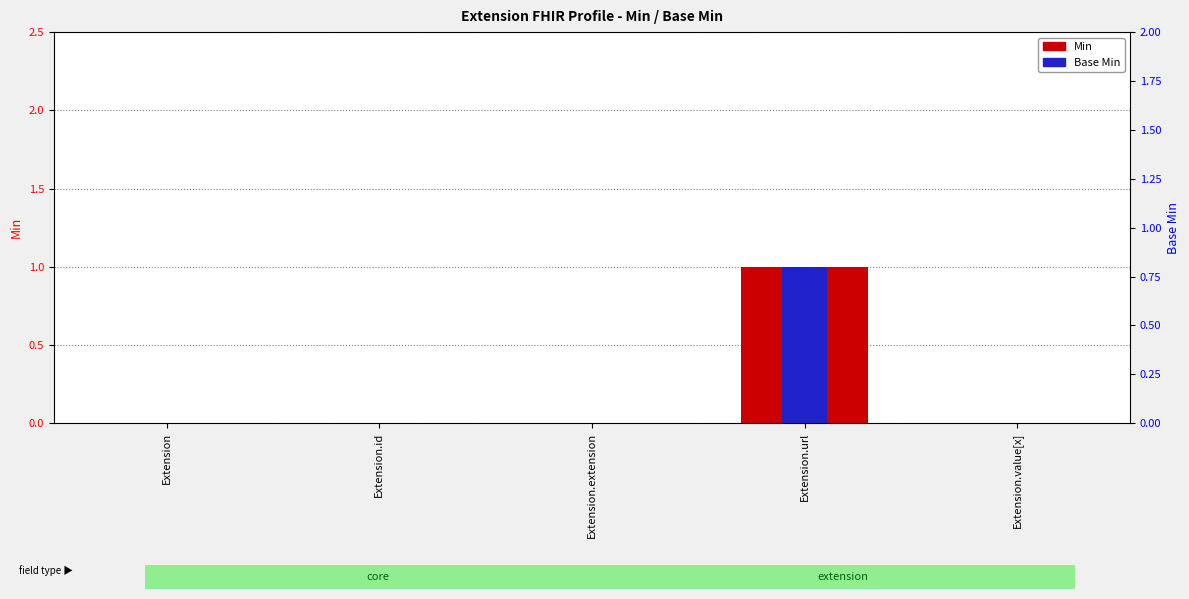

Which series has the largest range (max minus min)?

Min